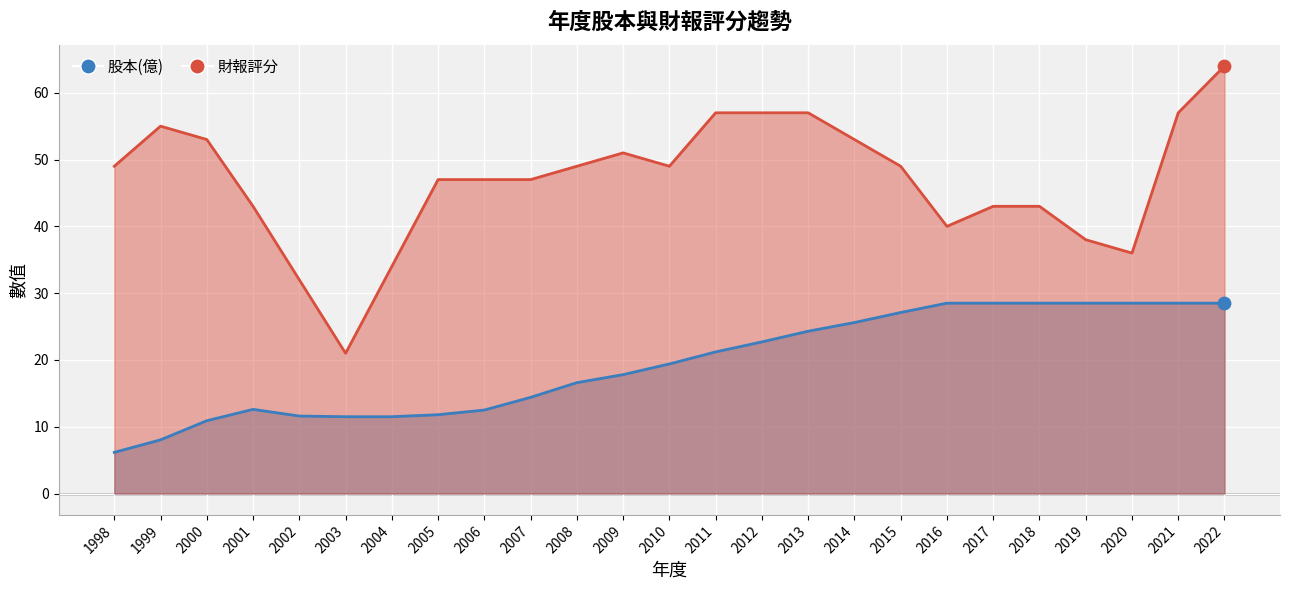

Which series has the largest Y range (max minus min)?

財報評分